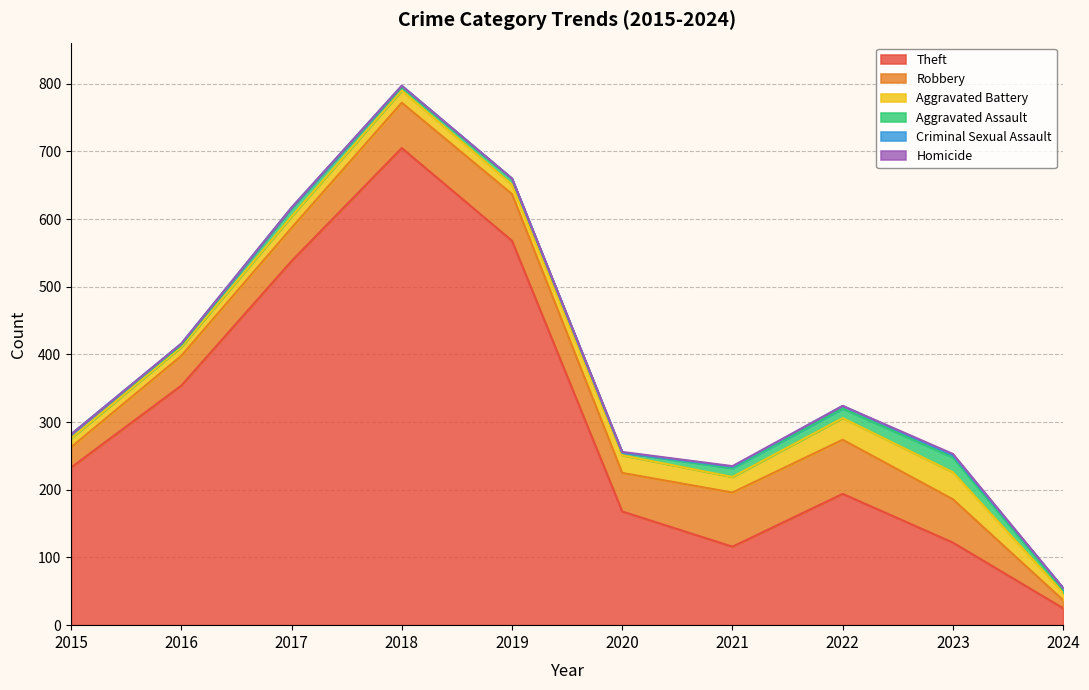

The Theft series shows 12 at 2024. True or false?

False